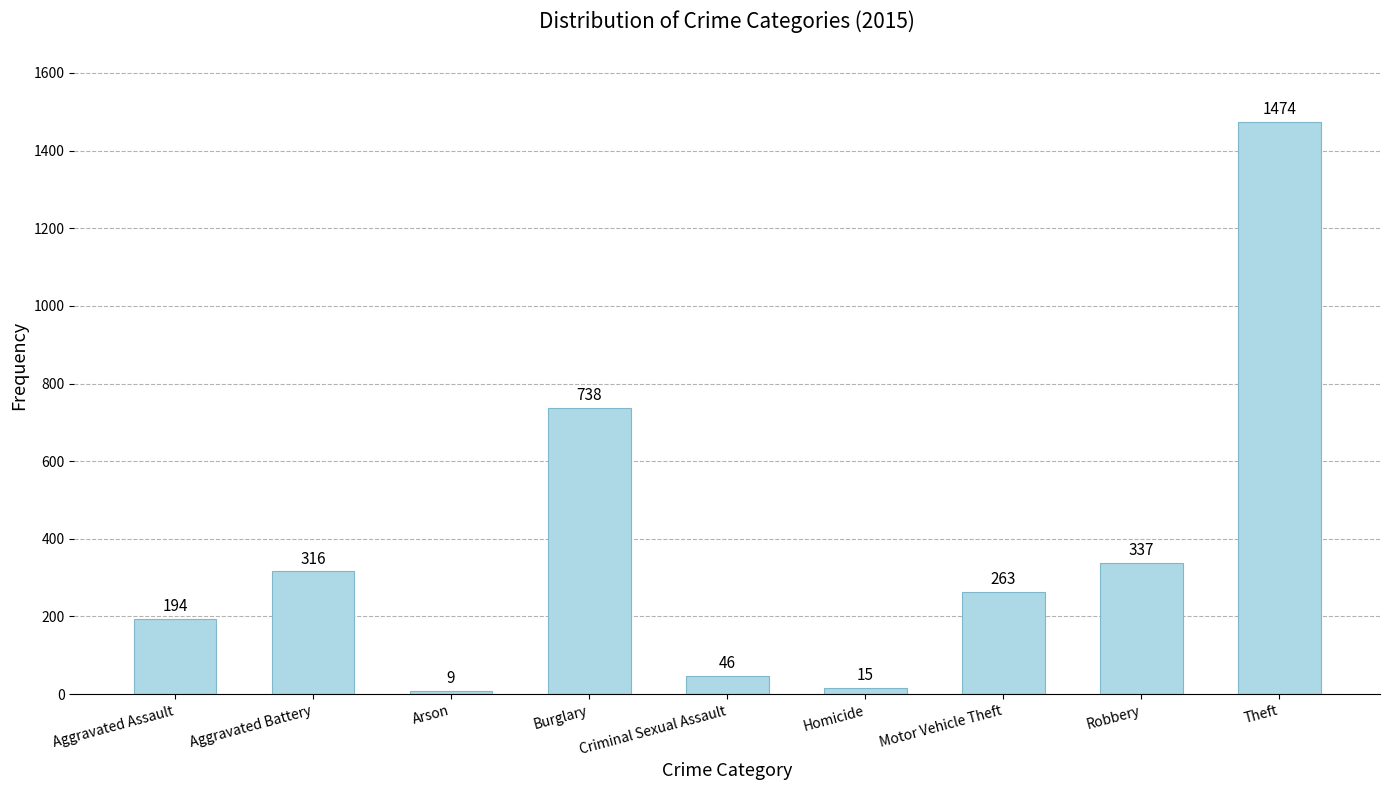

List the labels in order of value, largest first.

Theft, Burglary, Robbery, Aggravated Battery, Motor Vehicle Theft, Aggravated Assault, Criminal Sexual Assault, Homicide, Arson